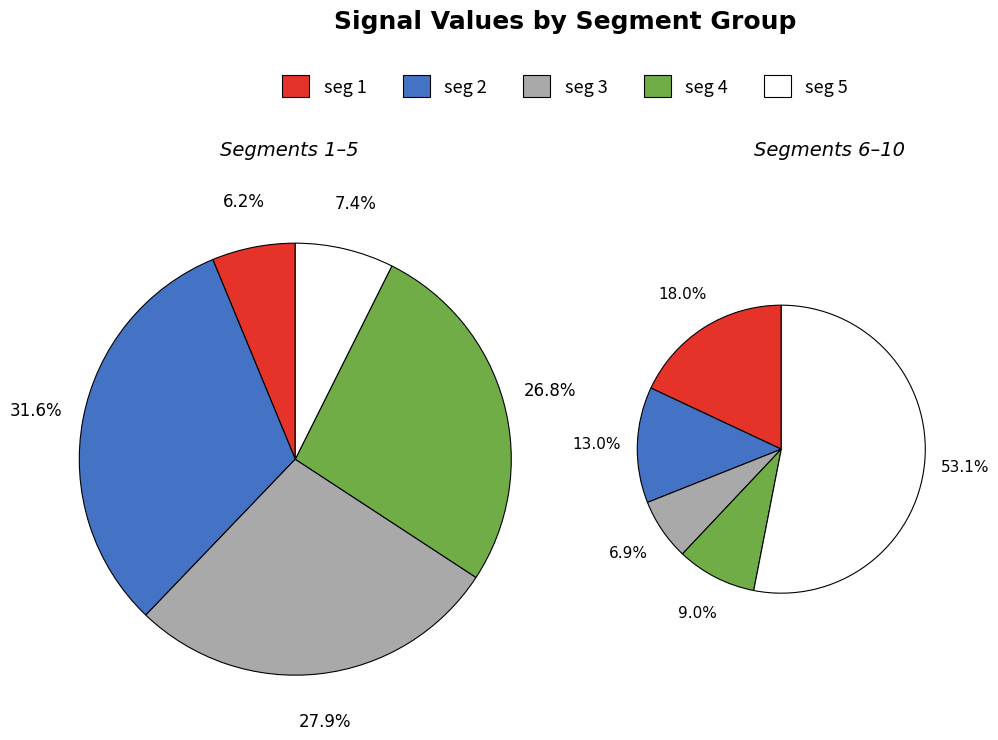

Count the number of slices in the pie.

10